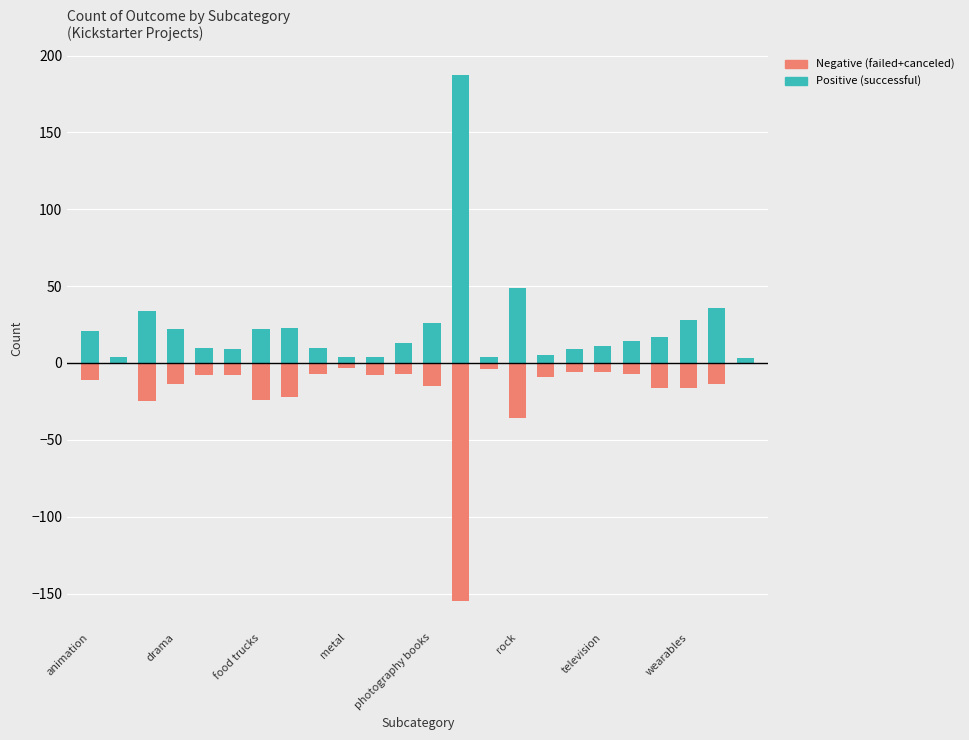

What is the total value across all series at 10?

-4